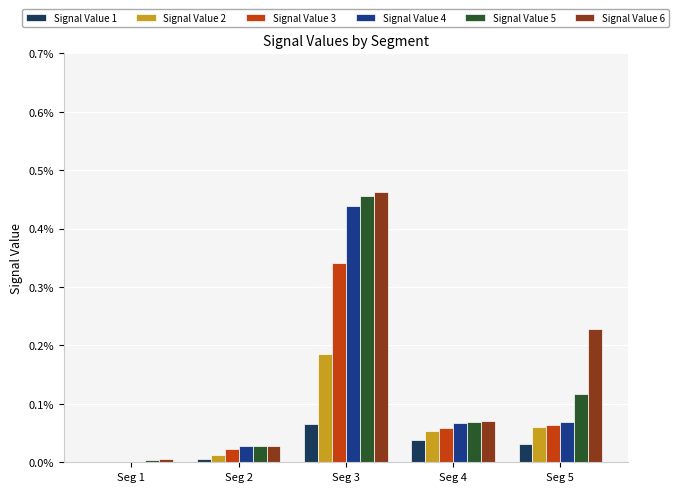

Are the bars grouped side by side (vs. stacked)?

Yes